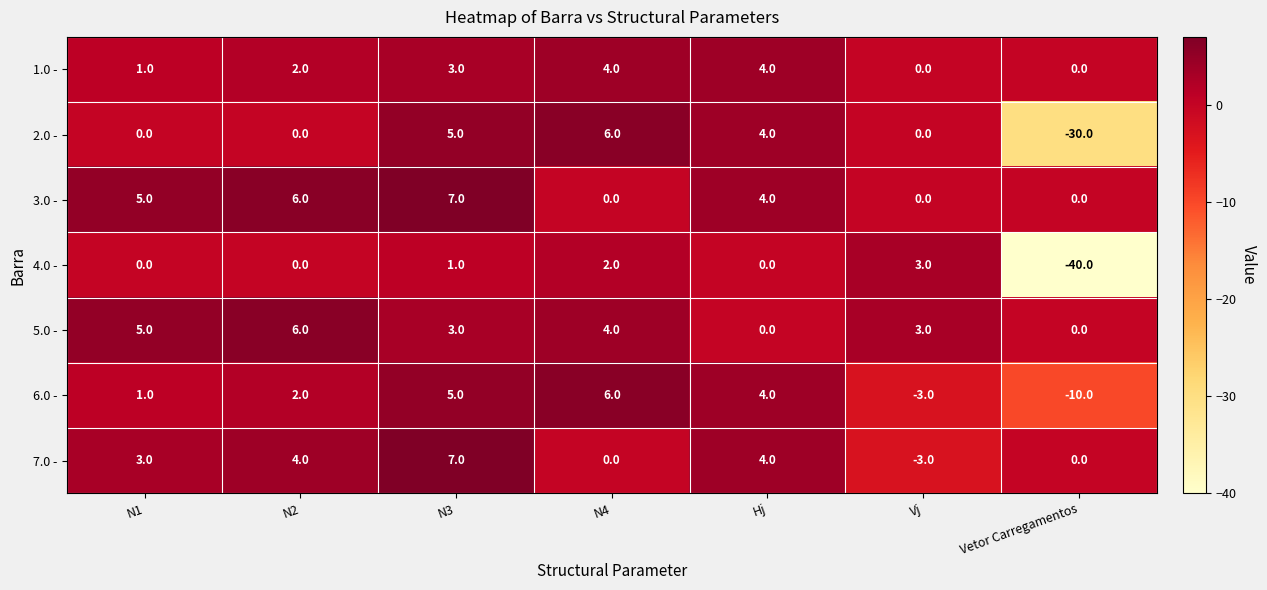

The 3.0 - series shows 6 at N2. True or false?

True